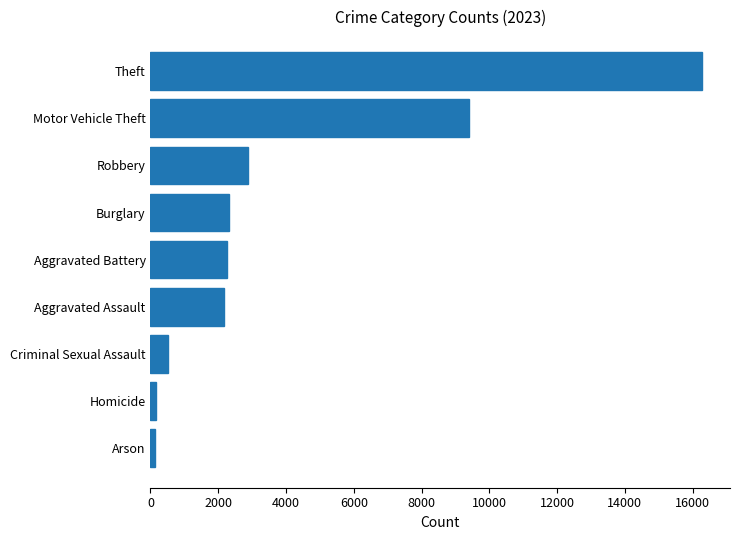

Are the bars horizontal?

Yes